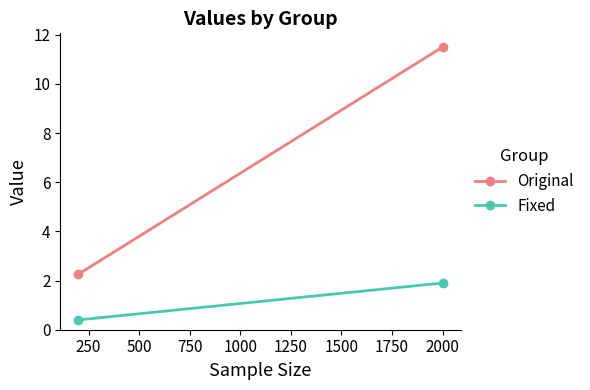

Reading left to right, list all the values displayed in this chart.

Original: 2.3	11.5
Fixed: 0.4	1.9